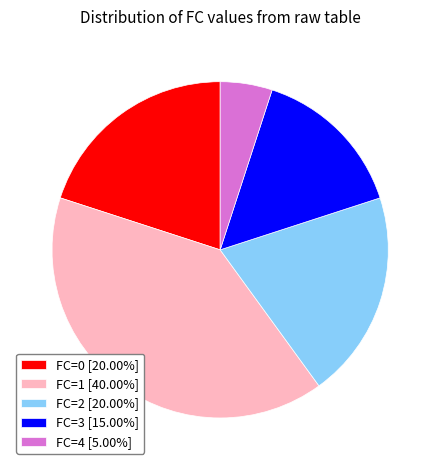

Does FC=1 [40.00%] account for over 50% of the chart?

No